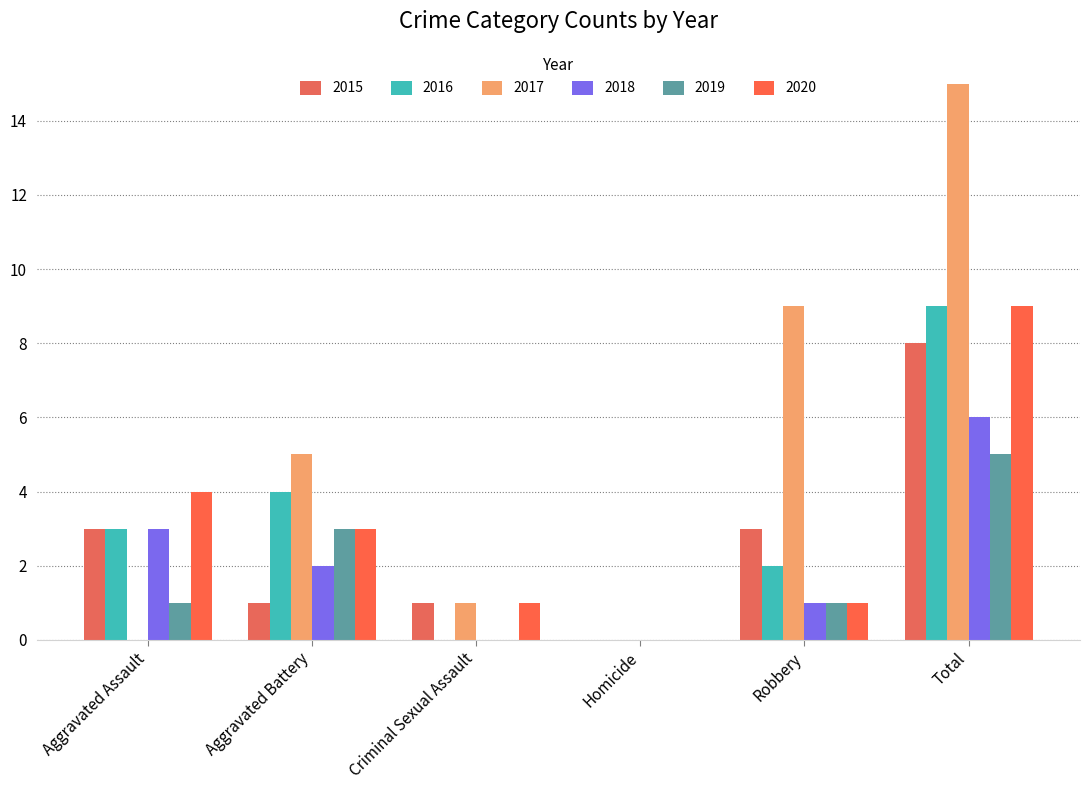

What are all the series names shown in the legend?

2015, 2016, 2017, 2018, 2019, 2020